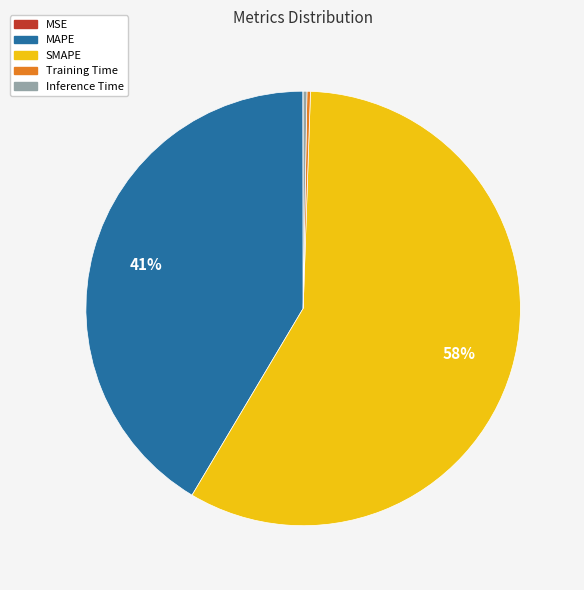

Is there a majority slice in this chart?

Yes